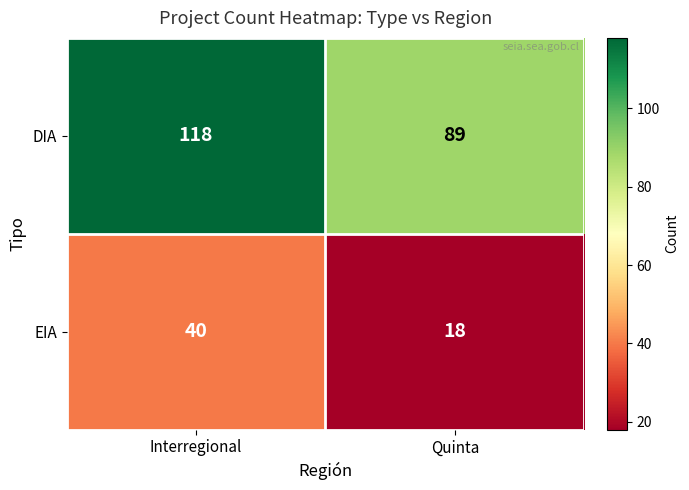

How many data points in DIA are less than 118?

1